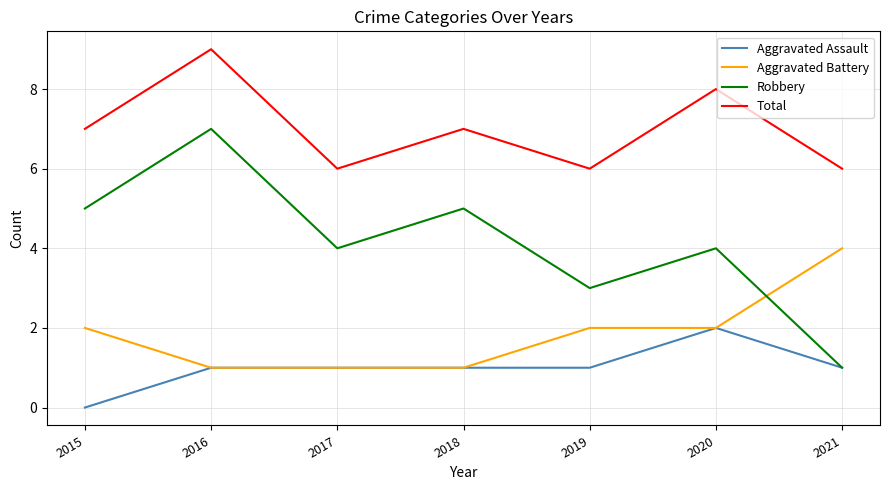

True or false: Aggravated Assault and Total cross at least once.

False